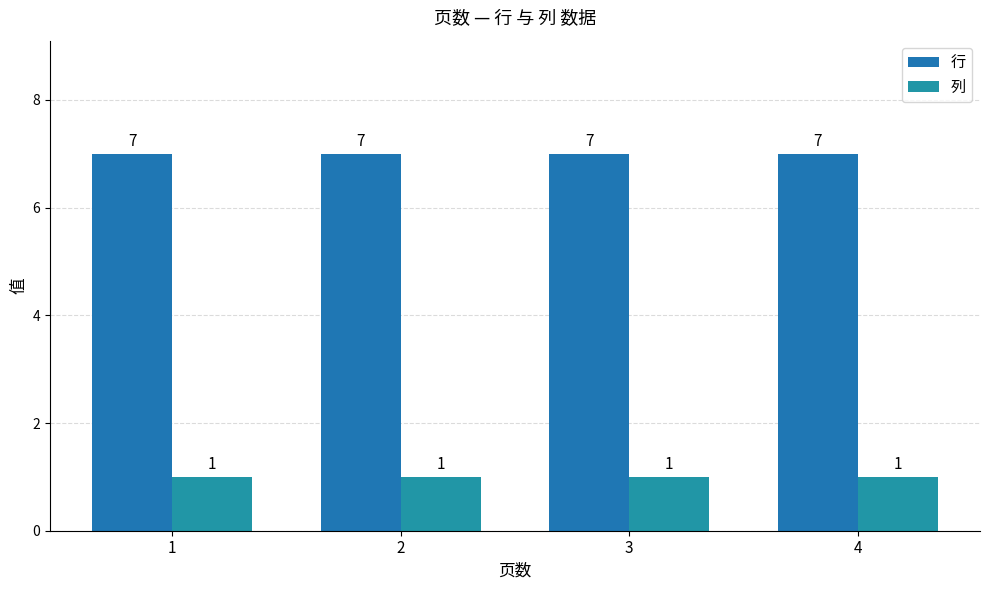

True or false: 列 has a value of 0 at 1.

False